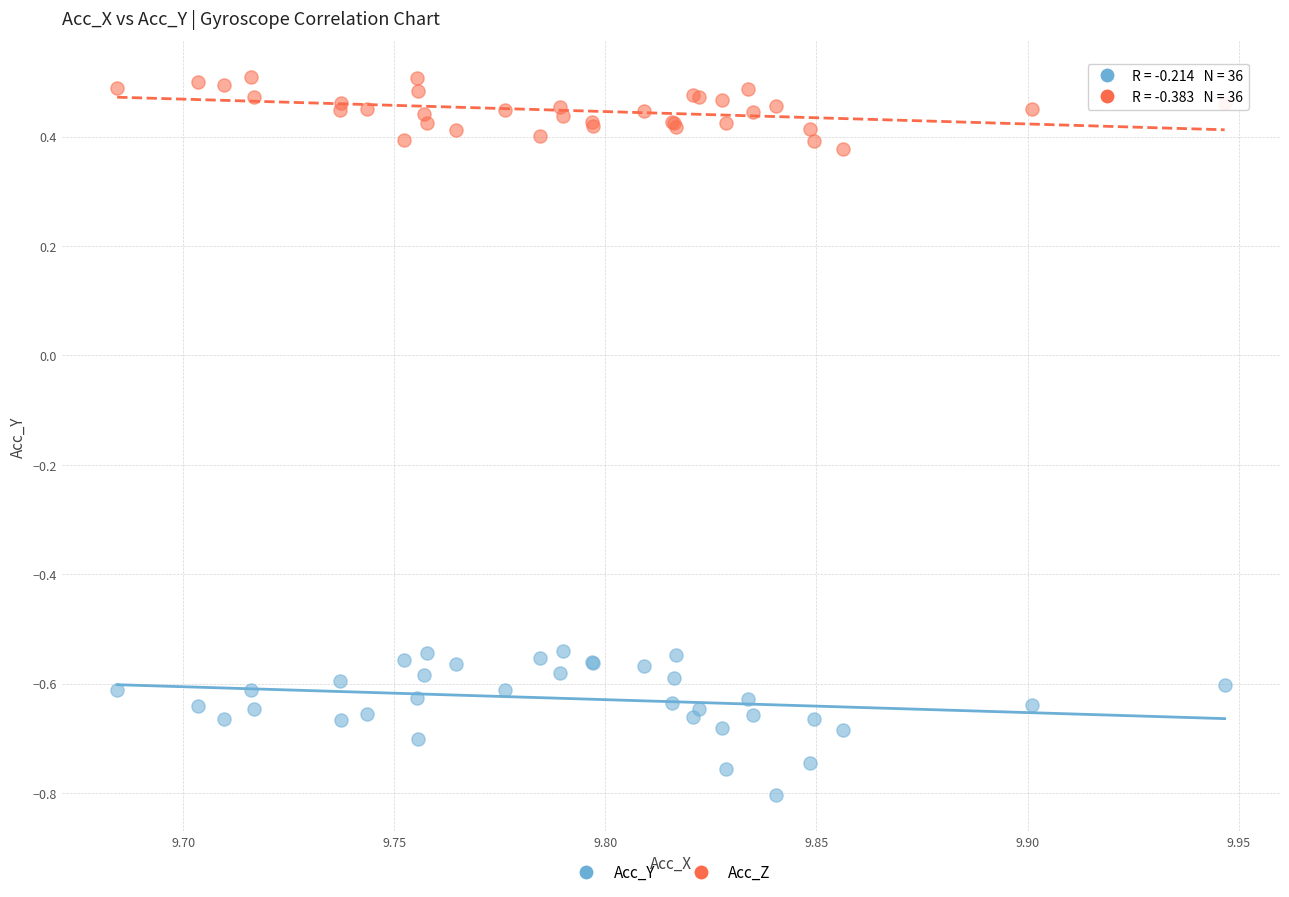

Which series has the largest Y range (max minus min)?

Acc_Y